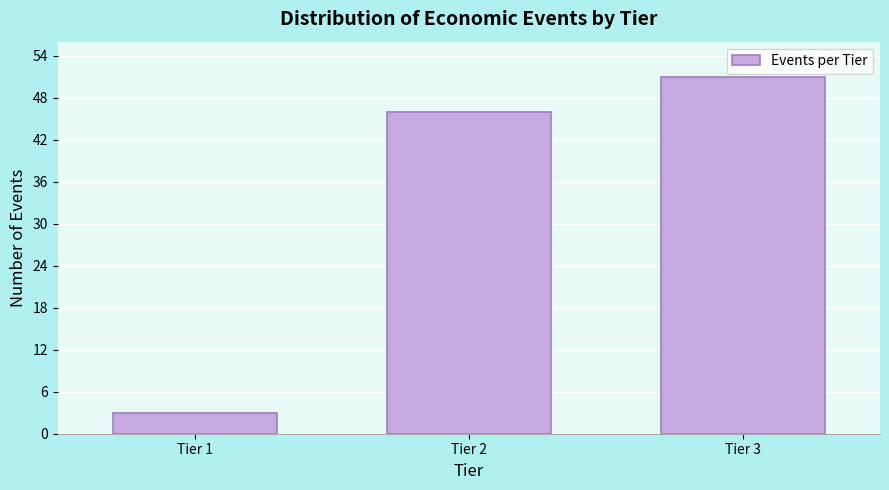

Reading left to right, extract all data points from this chart.

3	46	51